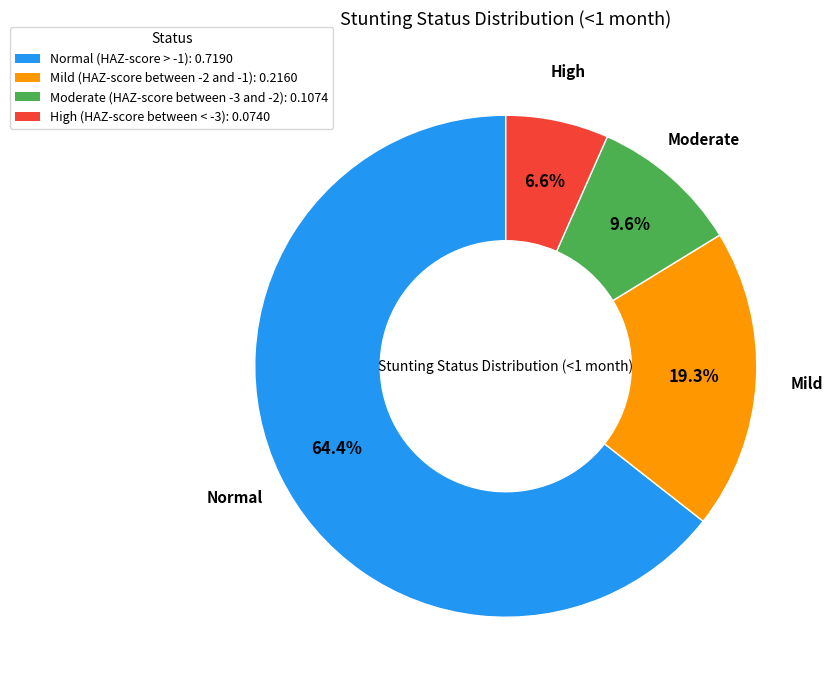

To the nearest percent, what portion does Moderate (HAZ-score between -3 and -2) represent?

10%